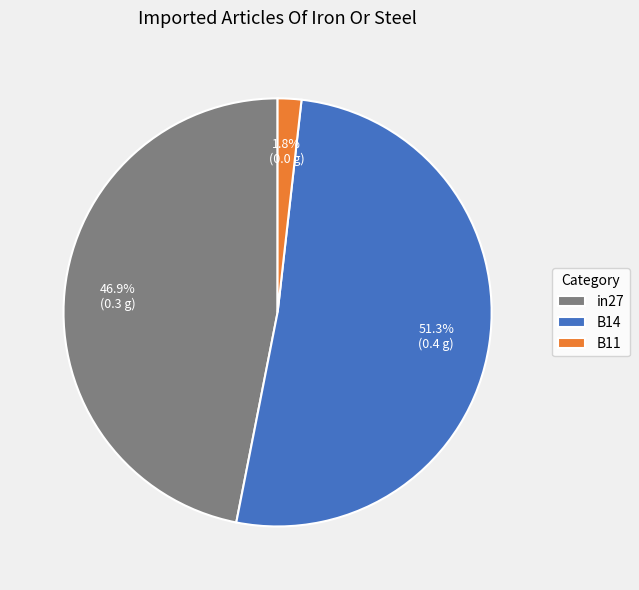

Combined, what portion of the pie is in27 and B14?

98.2%